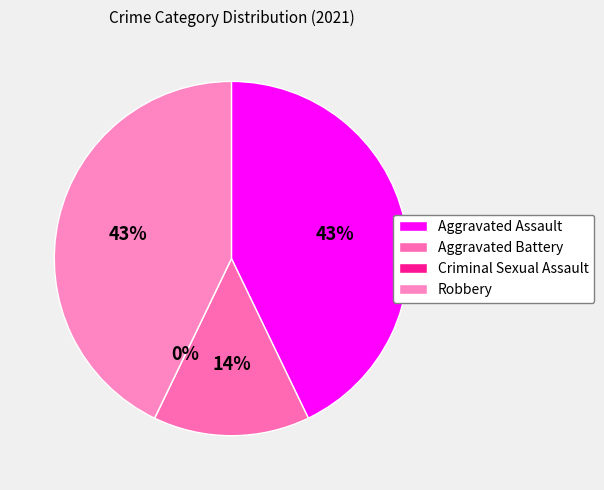

Does Robbery account for over 50% of the chart?

No